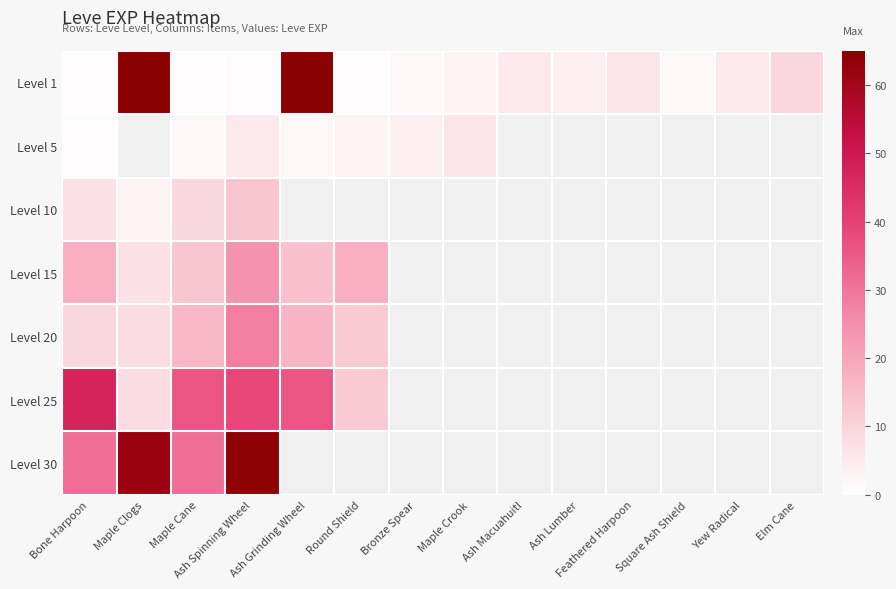

What is the sum of the Level 5 values at Round Shield and Ash Grinding Wheel?

5.0